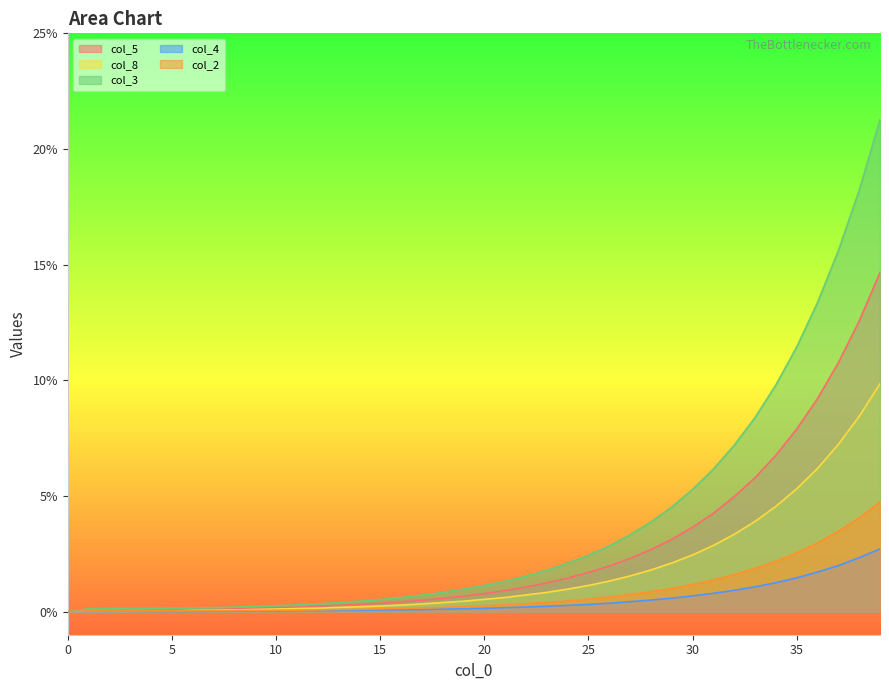

How many lines are shown in the chart?

5